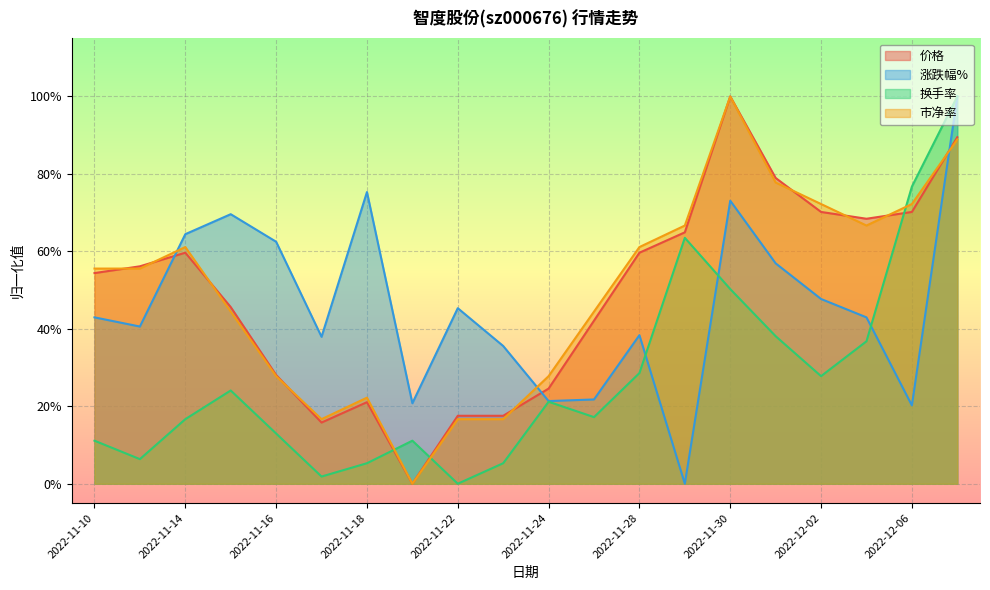

Reading left to right, extract all data points from this chart.

价格: 0.5	0.6	0.6	0.5	0.3	0.2	0.2	0.0	0.2	0.2	0.2	0.4	0.6	0.6	1.0	0.8	0.7	0.7	0.7	0.9
涨跌幅%: 0.4	0.4	0.6	0.7	0.6	0.4	0.8	0.2	0.5	0.4	0.2	0.2	0.4	0.0	0.7	0.6	0.5	0.4	0.2	1.0
换手率: 0.1	0.1	0.2	0.2	0.1	0.0	0.1	0.1	0.0	0.1	0.2	0.2	0.3	0.6	0.5	0.4	0.3	0.4	0.8	1.0
市净率: 0.6	0.6	0.6	0.4	0.3	0.2	0.2	0.0	0.2	0.2	0.3	0.4	0.6	0.7	1.0	0.8	0.7	0.7	0.7	0.9